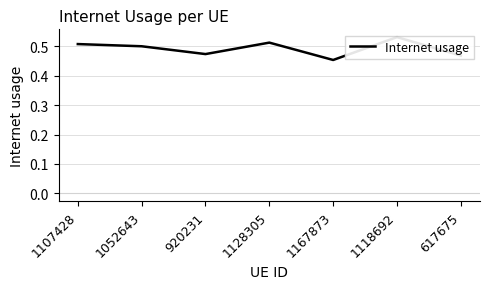

How many lines are shown in the chart?

1